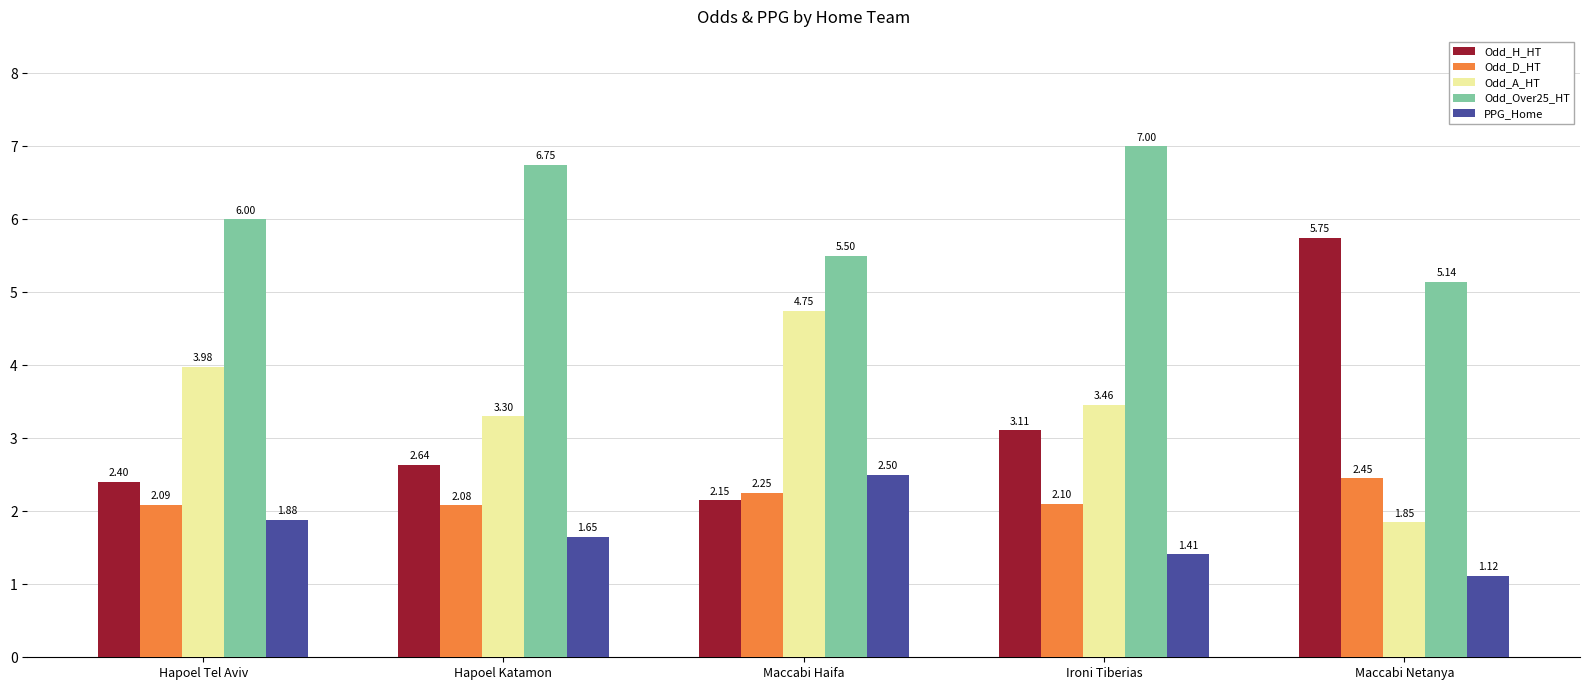

What are all the series names shown in the legend?

Odd_H_HT, Odd_D_HT, Odd_A_HT, Odd_Over25_HT, PPG_Home